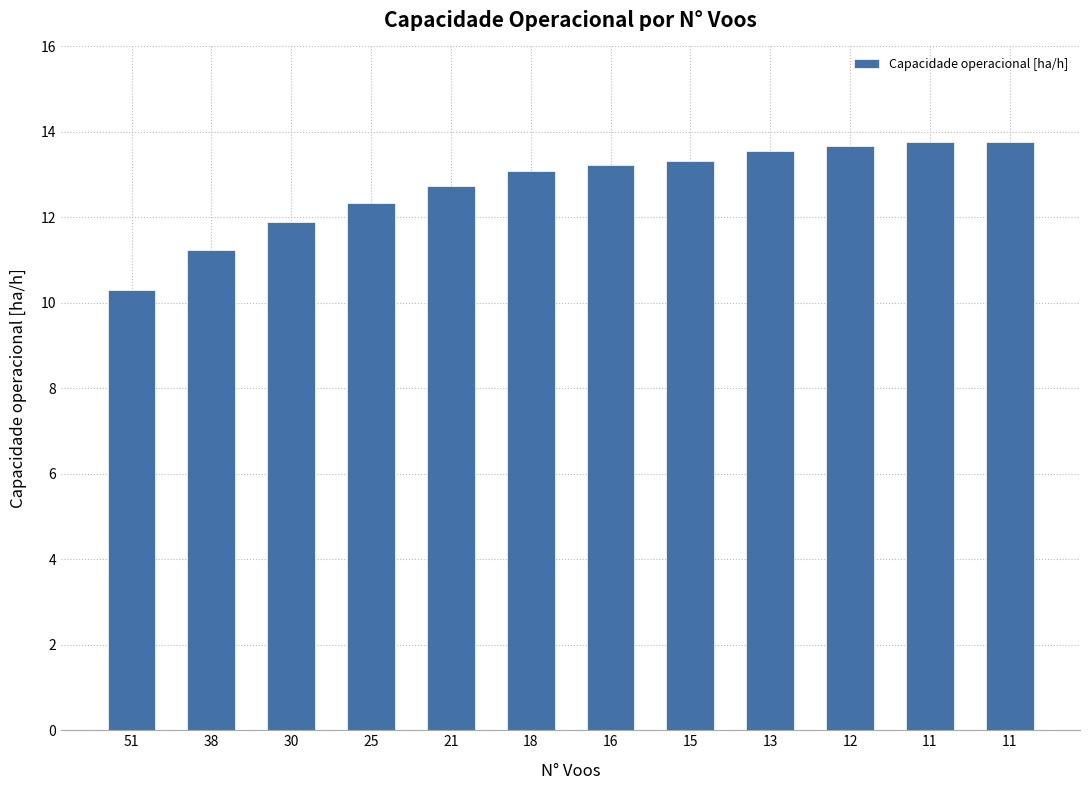

Reading right to left, extract all data points from this chart.

11=13.8	11=13.8	12=13.7	13=13.5	15=13.3	16=13.2	18=13.1	21=12.7	25=12.3	30=11.9	38=11.2	51=10.3